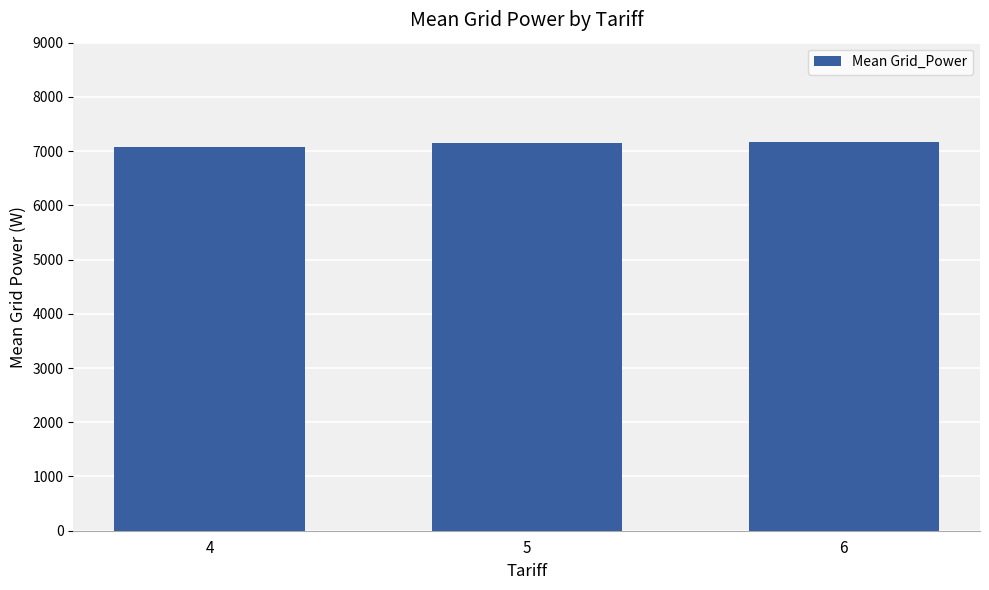

What is the minimum value shown in the chart?

7081.7